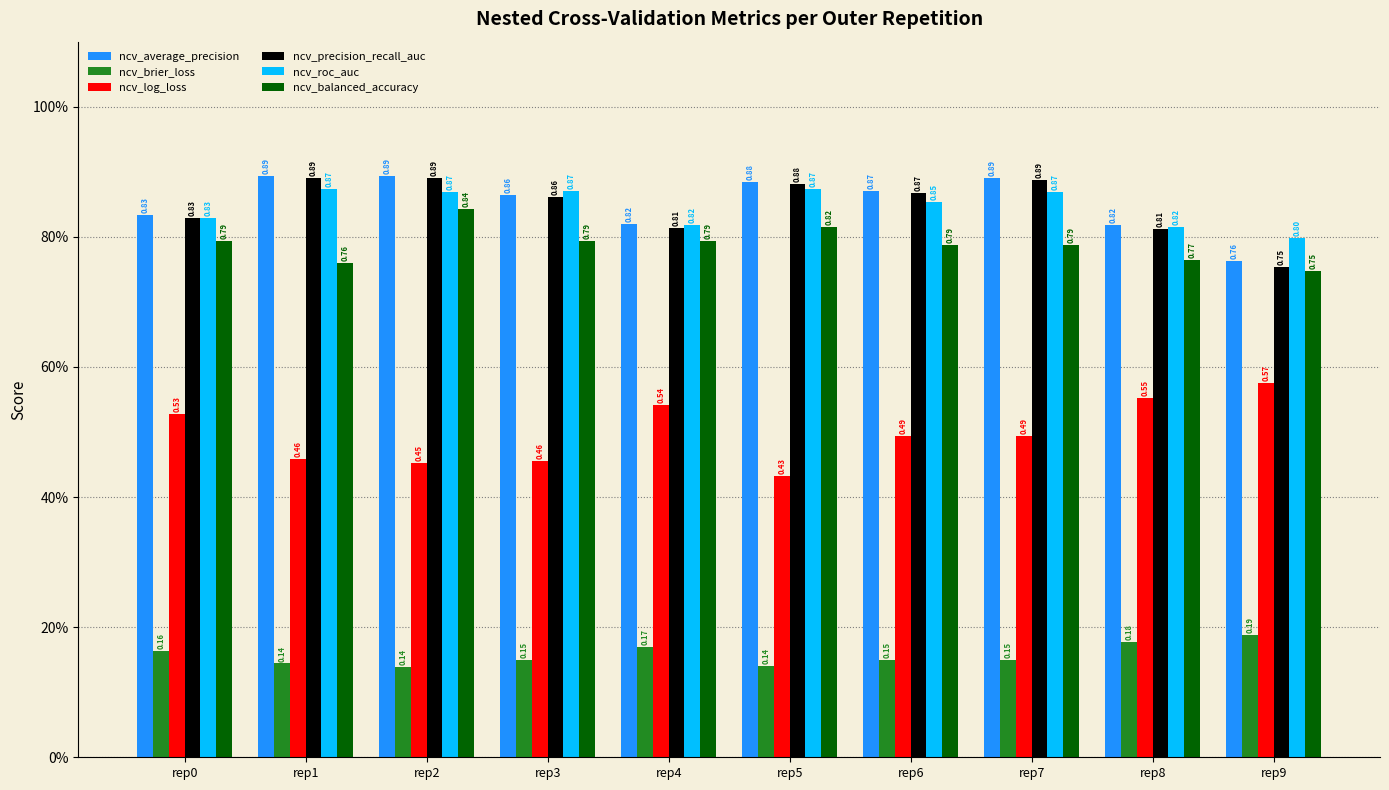

At which label is ncv_average_precision closest to 0?

rep9